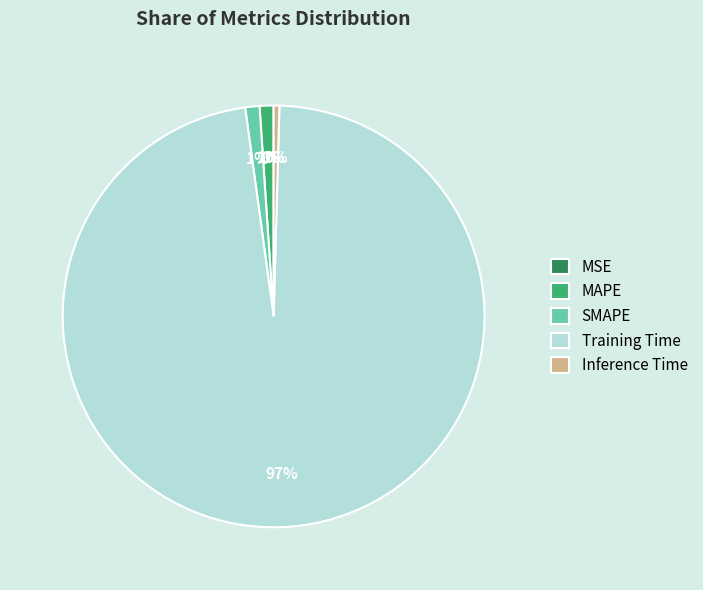

True or false: MAPE accounts for 1% of the total.

True